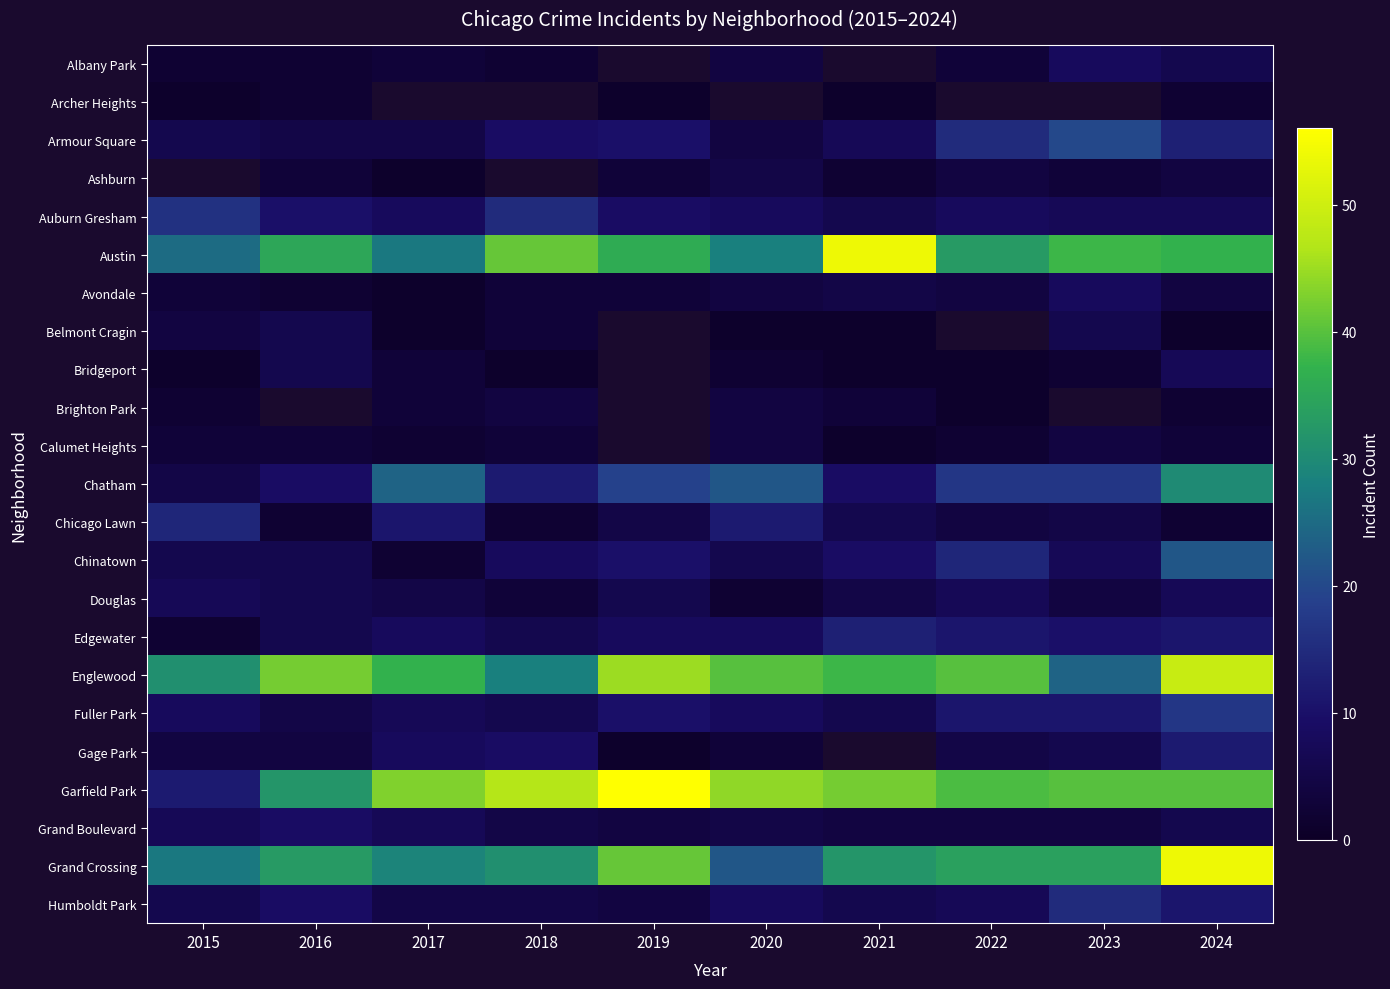

The value of Belmont Cragin at 2023 is 6.0. True or false?

True